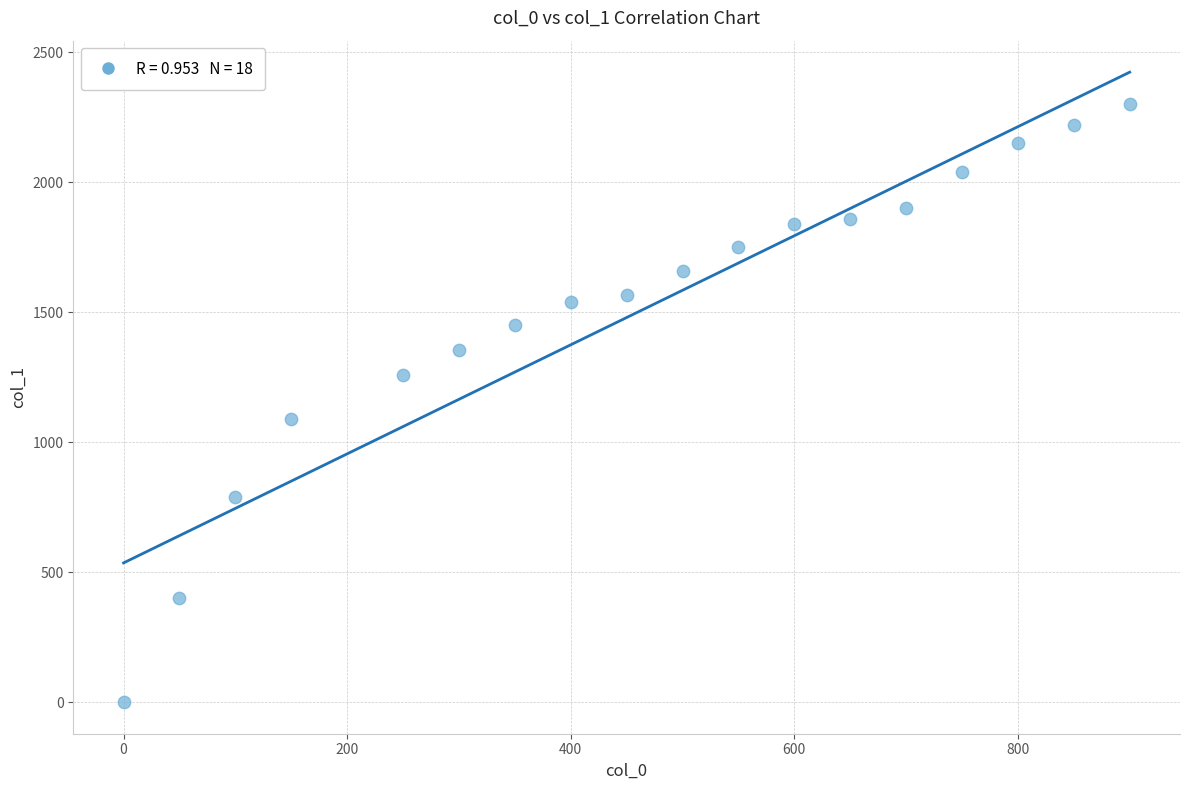

What Y value in the scatter plot is closest to 1150?

1090